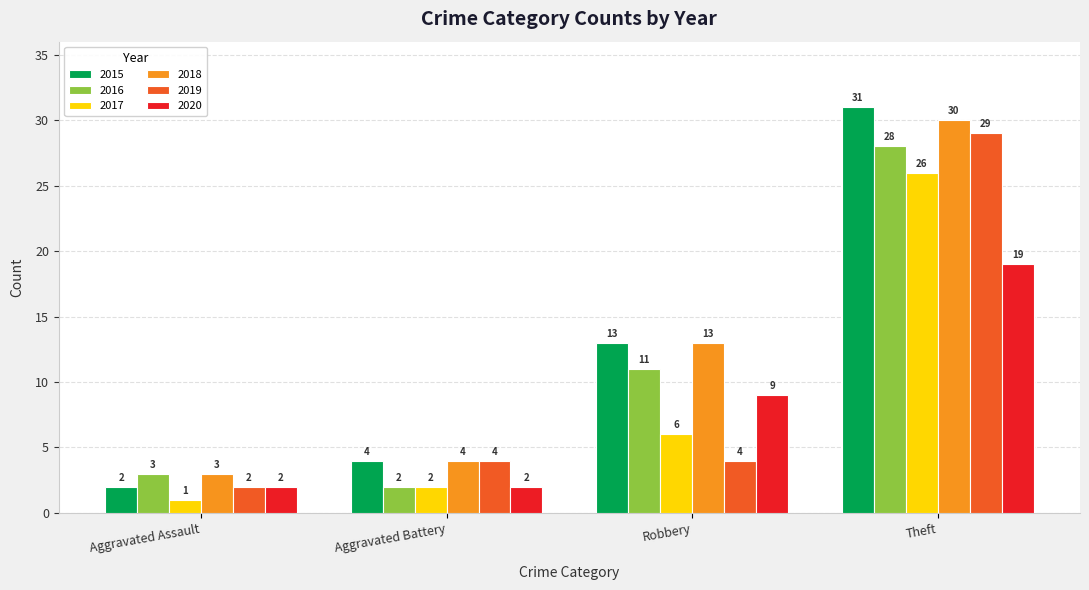

How many bars are there in total?

24